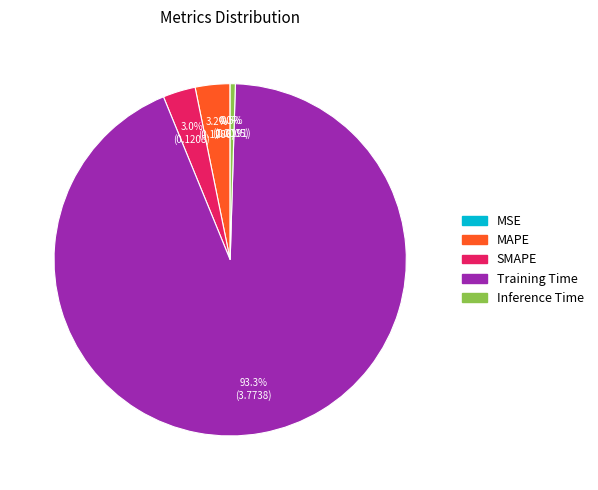

Is MAPE the majority of the pie?

No